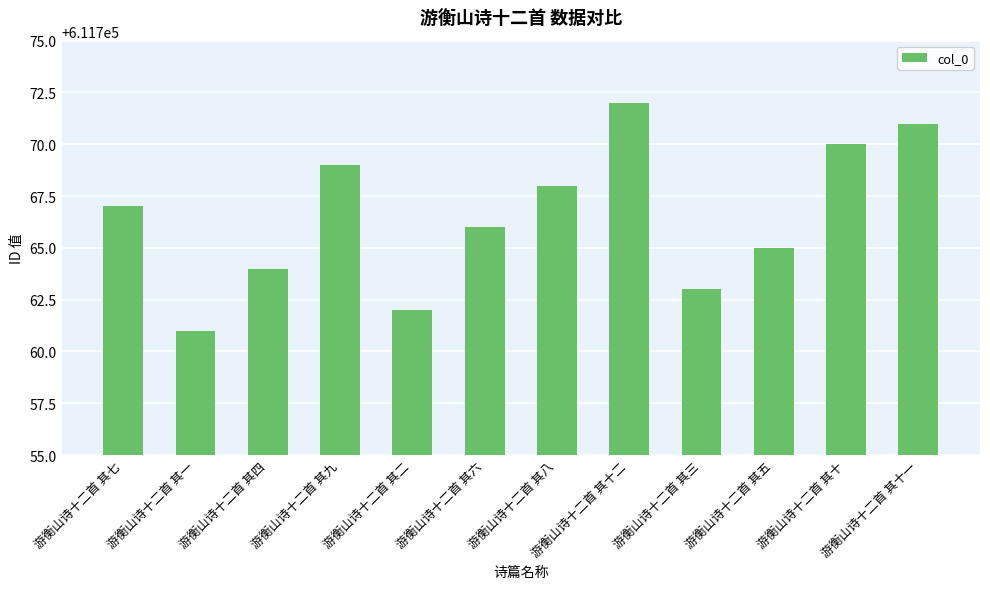

What is the difference between the second highest and second lowest values?

9